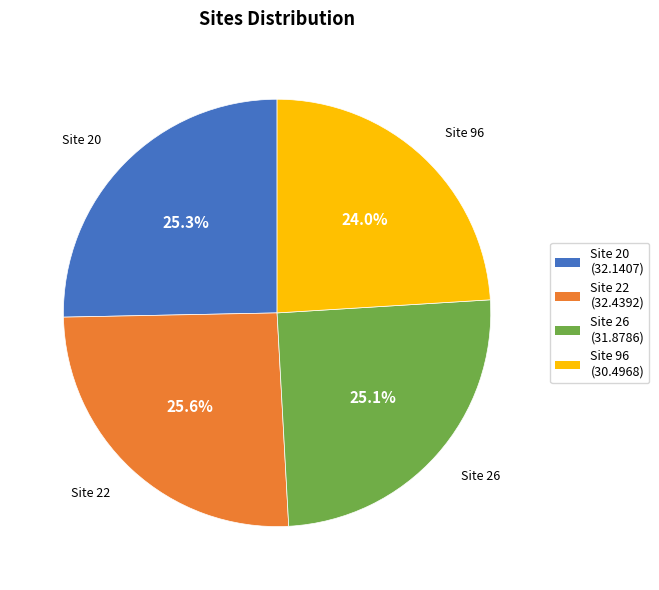

Is there a majority slice in this chart?

No